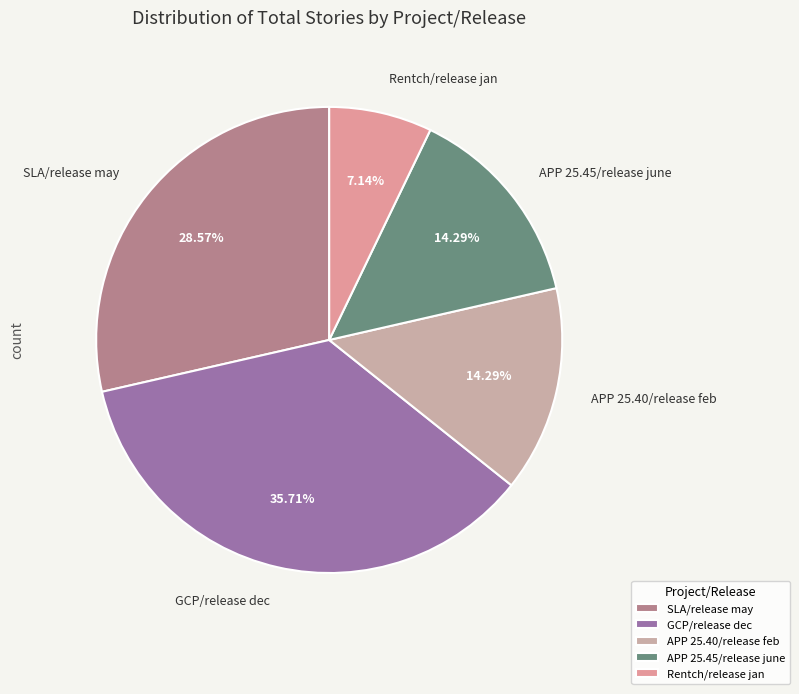

To the nearest percent, what percentage of the pie is SLA/release may?

29%